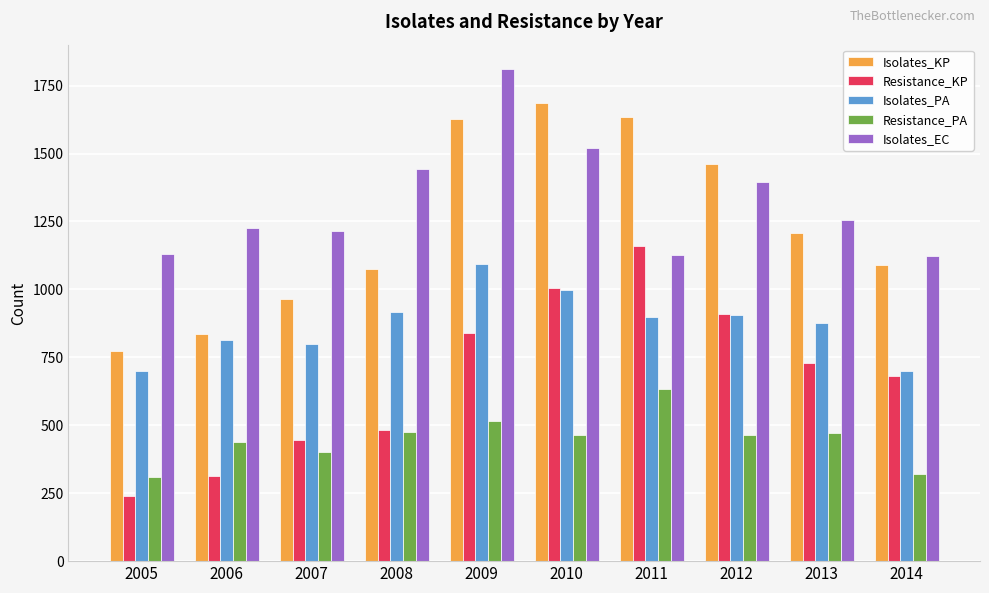

Is the value of Resistance_KP at 2014 greater than the value of Isolates_PA at 2006?

No